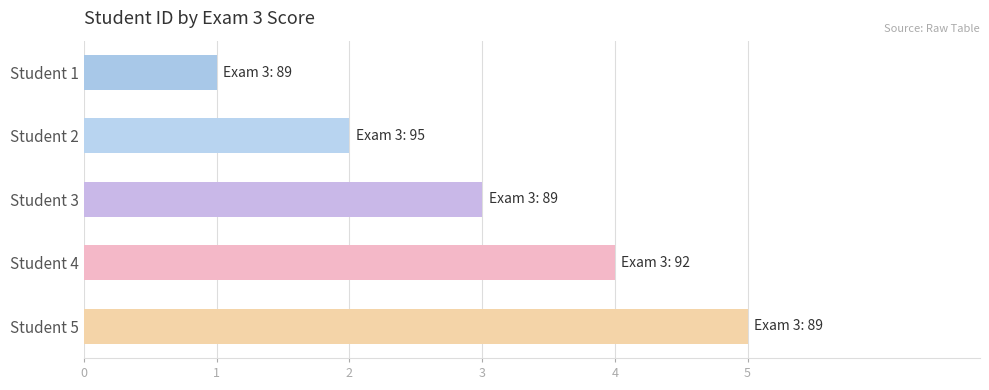

What is the sum of all values?

15